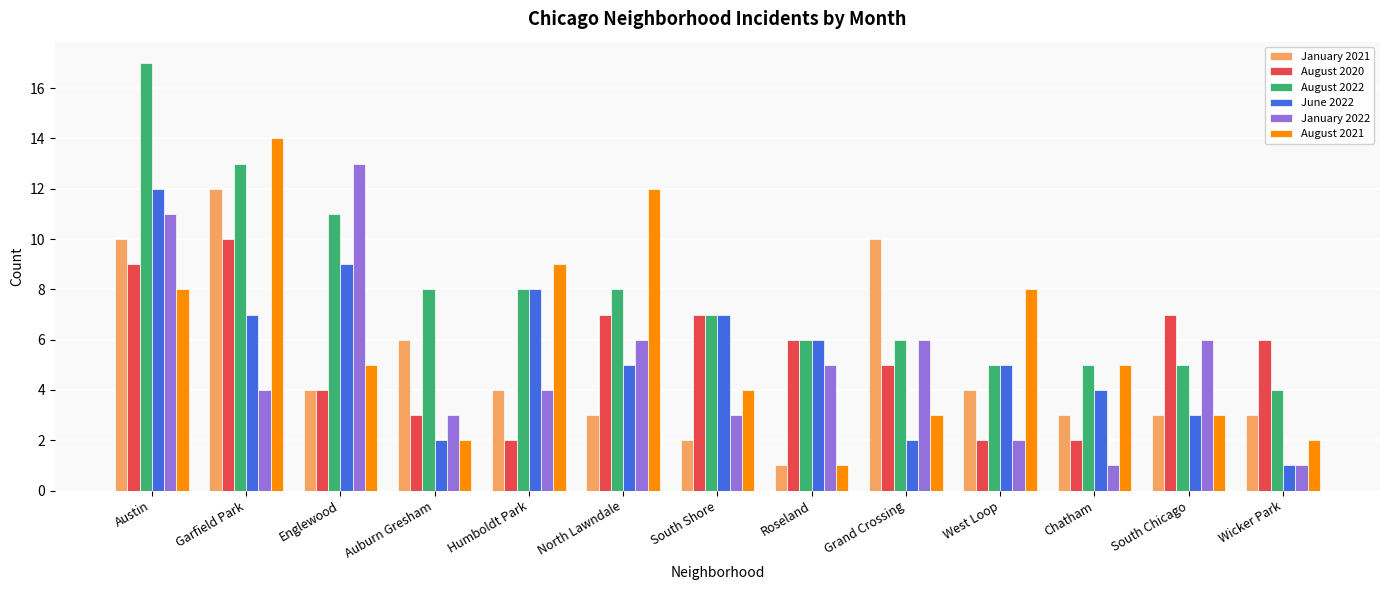

What is the difference between the second highest and minimum values in the August 2022 series?

9